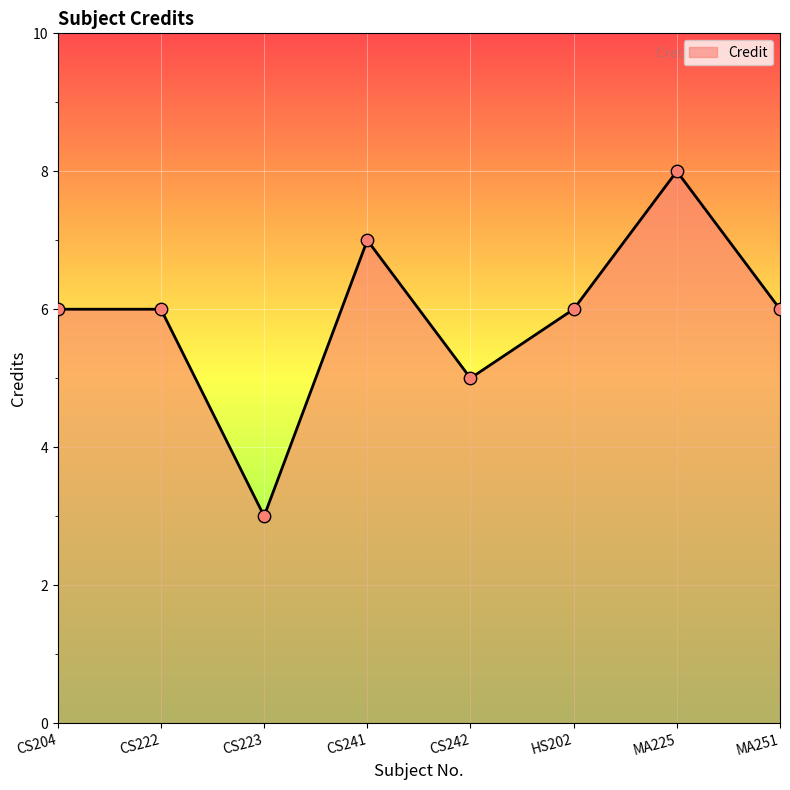

Approximately how many times larger is the value at HS202 compared to CS204?

1.0